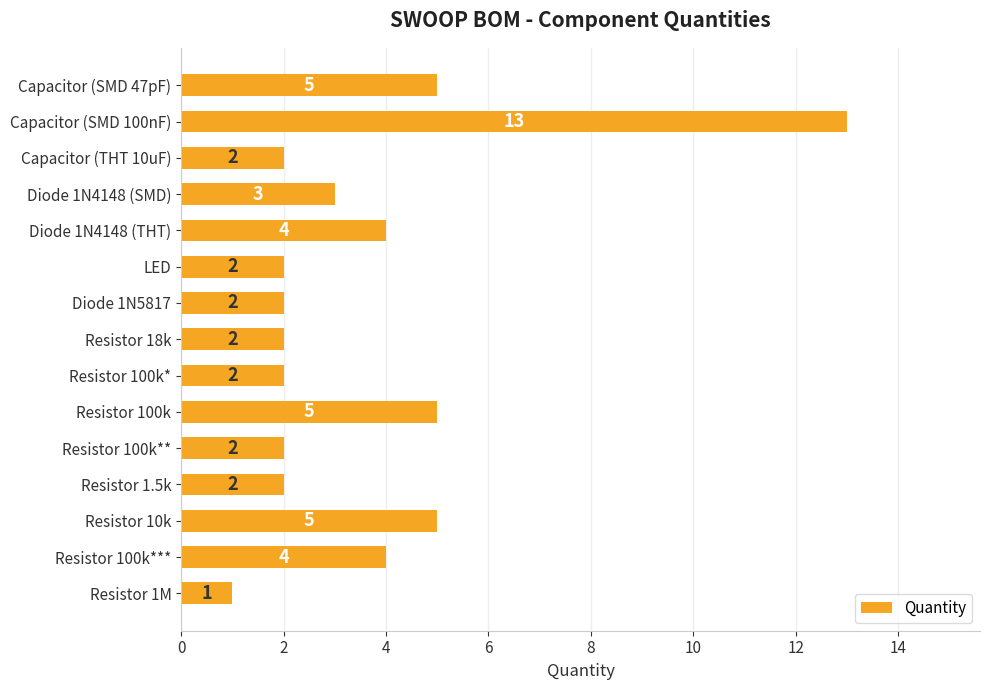

Reading top to bottom, extract all data points from this chart.

Capacitor (SMD 47pF)=5	Capacitor (SMD 100nF)=13	Capacitor (THT 10uF)=2	Diode 1N4148 (SMD)=3	Diode 1N4148 (THT)=4	LED=2	Diode 1N5817=2	Resistor 18k=2	Resistor 100k*=2	Resistor 100k=5	Resistor 100k**=2	Resistor 1.5k=2	Resistor 10k=5	Resistor 100k***=4	Resistor 1M=1